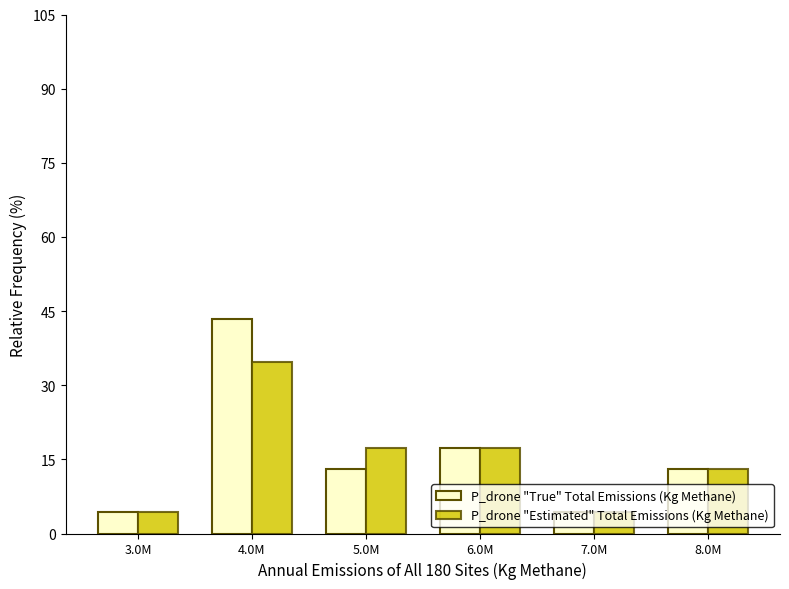

Reading left to right, what are all the values shown in this chart?

P_drone "True" Total Emissions (Kg Methane): 3.0M=4.3	4.0M=43.5	5.0M=13.0	6.0M=17.4	7.0M=4.3	8.0M=13.0
P_drone "Estimated" Total Emissions (Kg Methane): 3.0M=4.3	4.0M=34.8	5.0M=17.4	6.0M=17.4	7.0M=4.3	8.0M=13.0